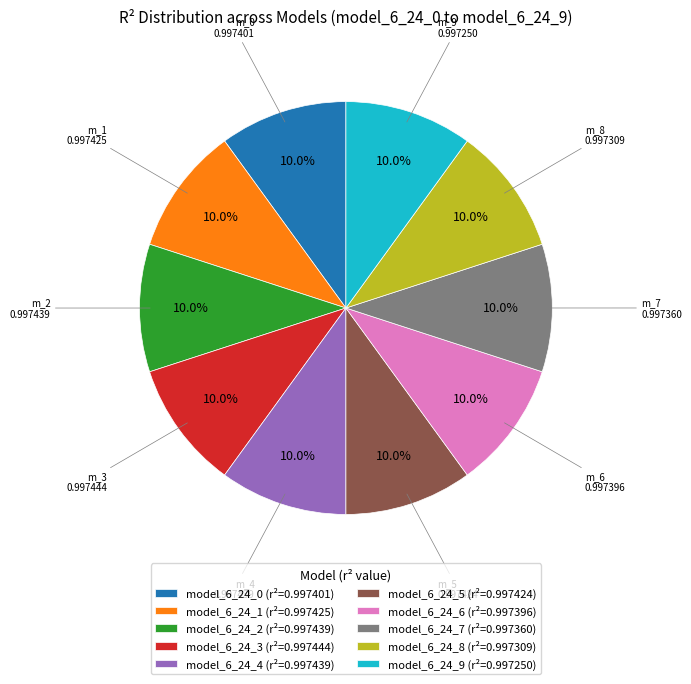

What percentage is the model_6_24_2 slice, to the nearest percent?

10%